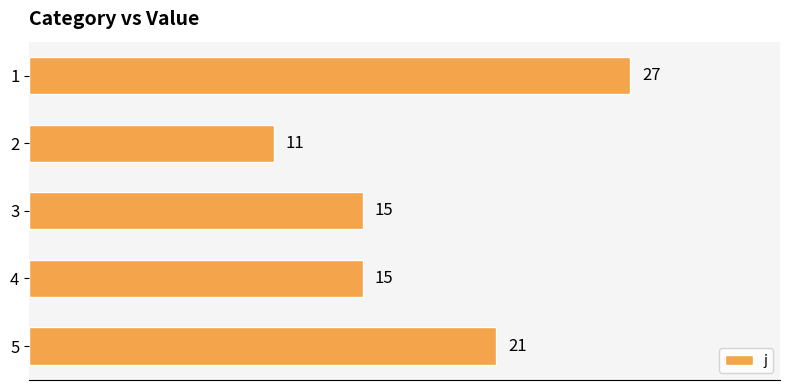

Reading top to bottom, list all the values displayed in this chart.

1=27	2=11	3=15	4=15	5=21